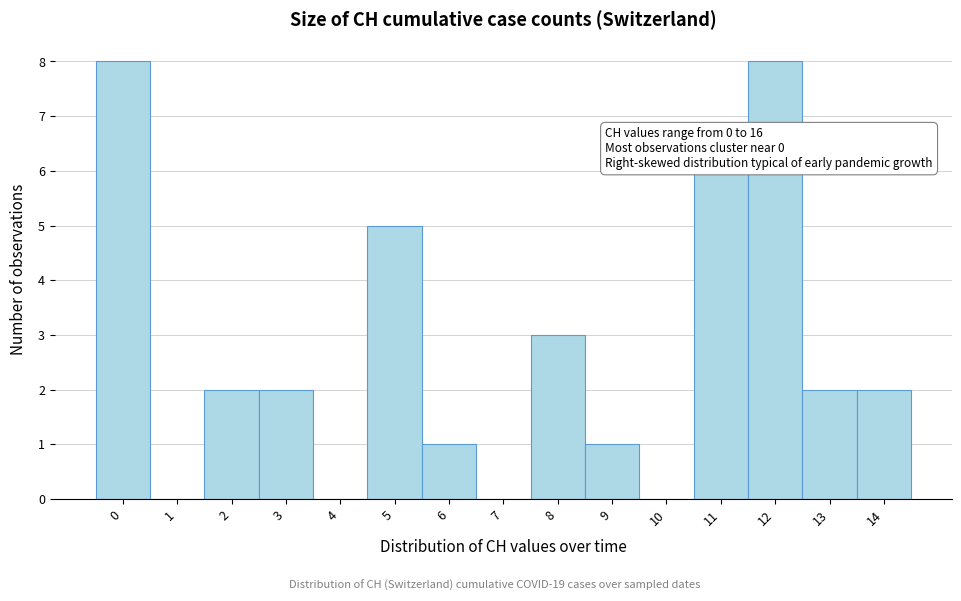

Reading right to left, what are all the values shown in this chart?

14=2	13=2	12=8	11=6	10=0	9=1	8=3	7=0	6=1	5=5	4=0	3=2	2=2	1=0	0=8